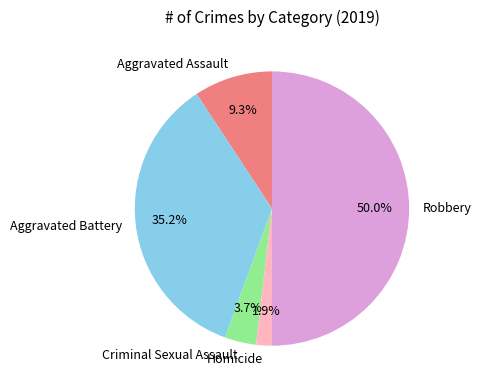

To the nearest percent, what percentage of the pie is Criminal Sexual Assault?

4%